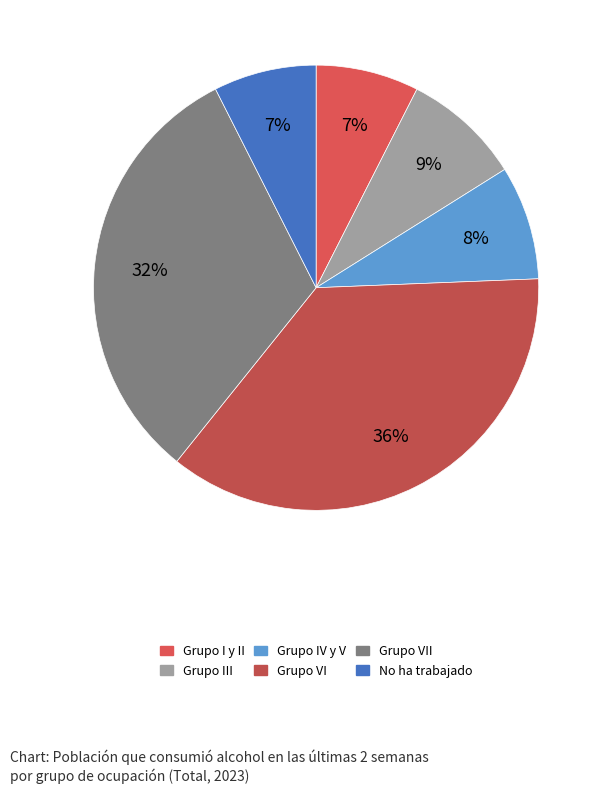

Which category has the smallest portion of the pie?

No ha trabajado